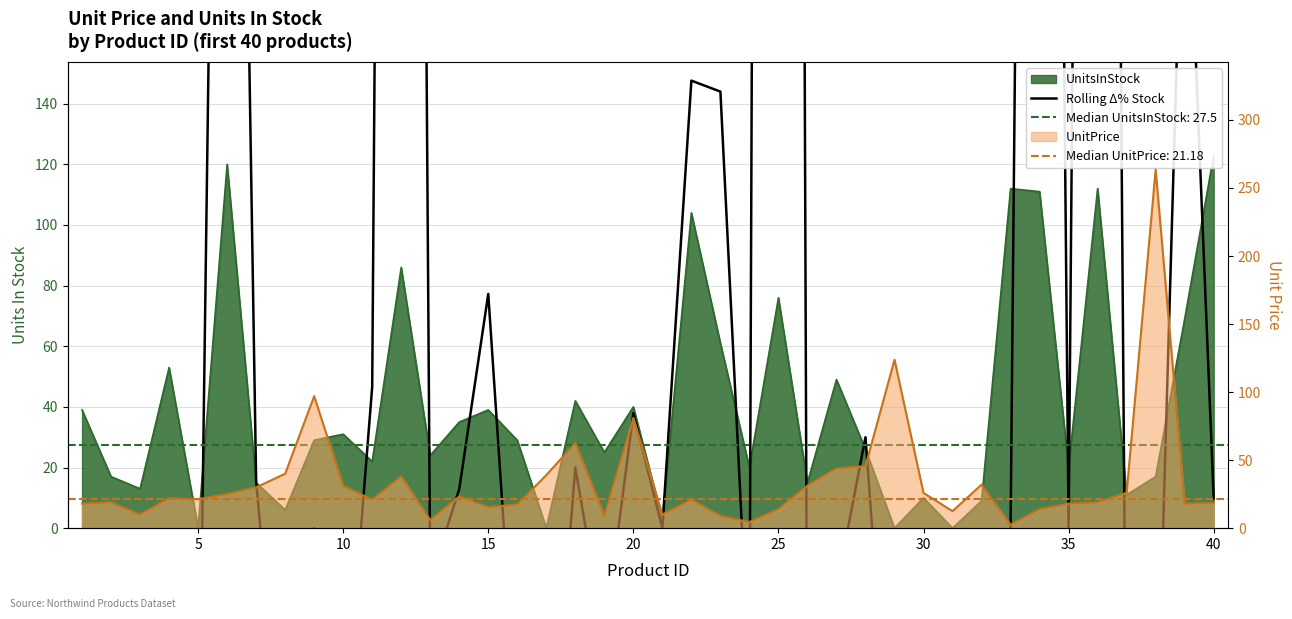

Is it true that the value at 28 is -57.8?

False